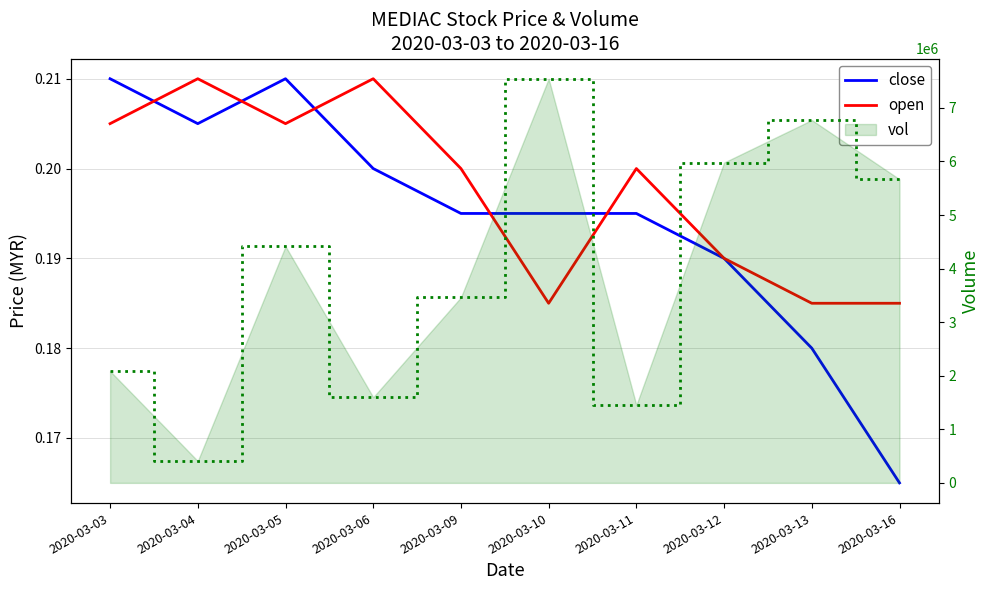

Which series has the widest spread of values?

vol